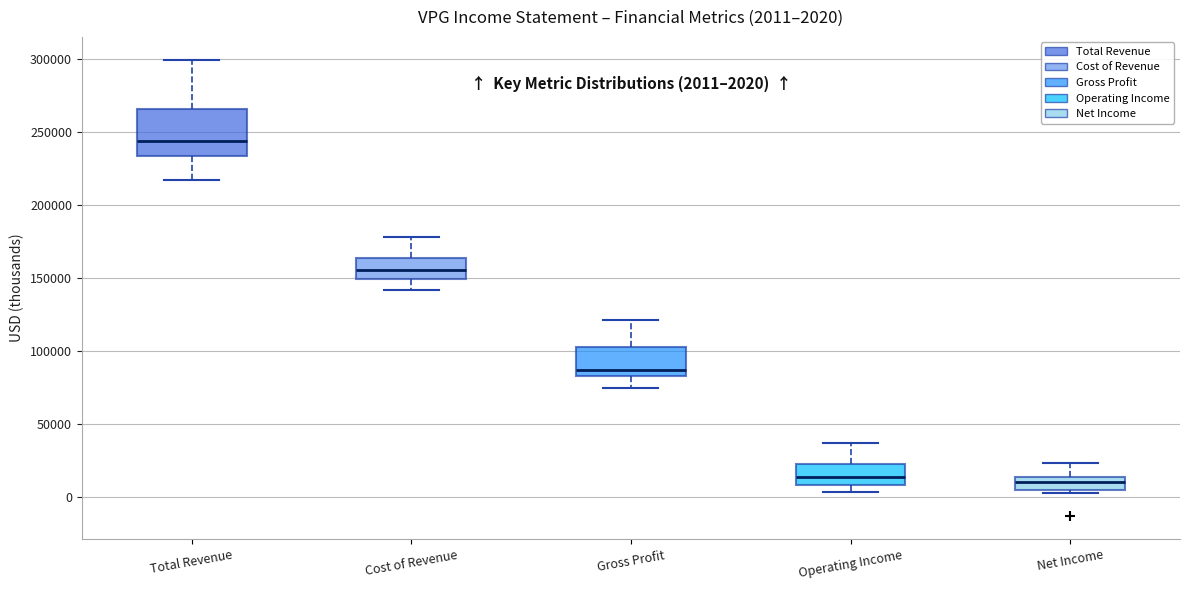

Comparing the boxes themselves (not the whiskers), which one is the tallest?

Total Revenue